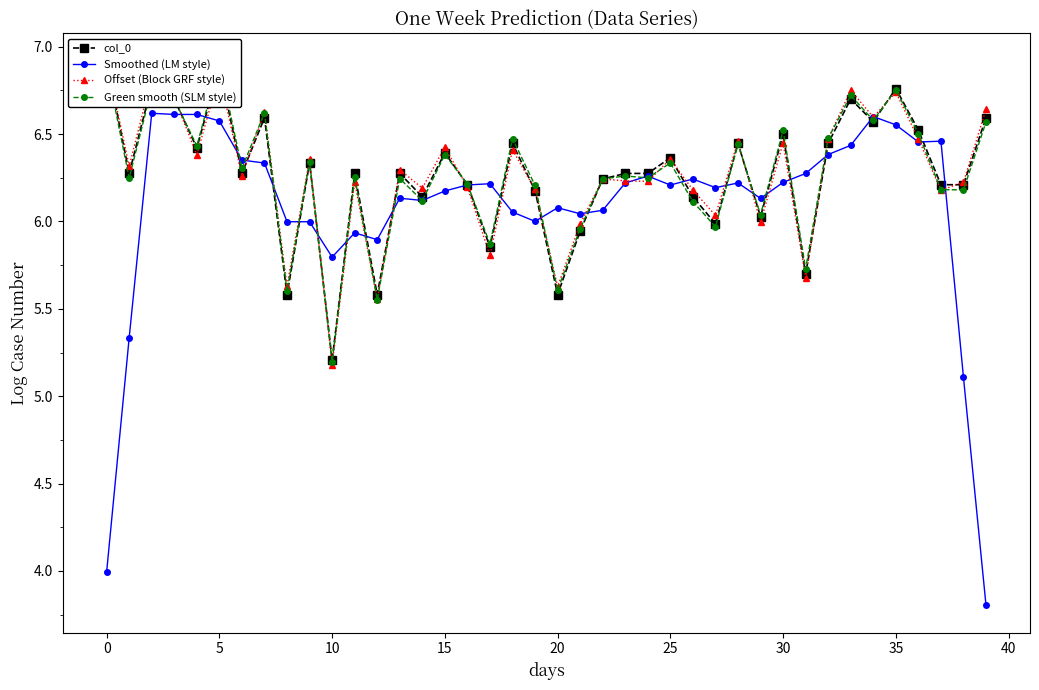

What is the greatest value displayed?

6.9